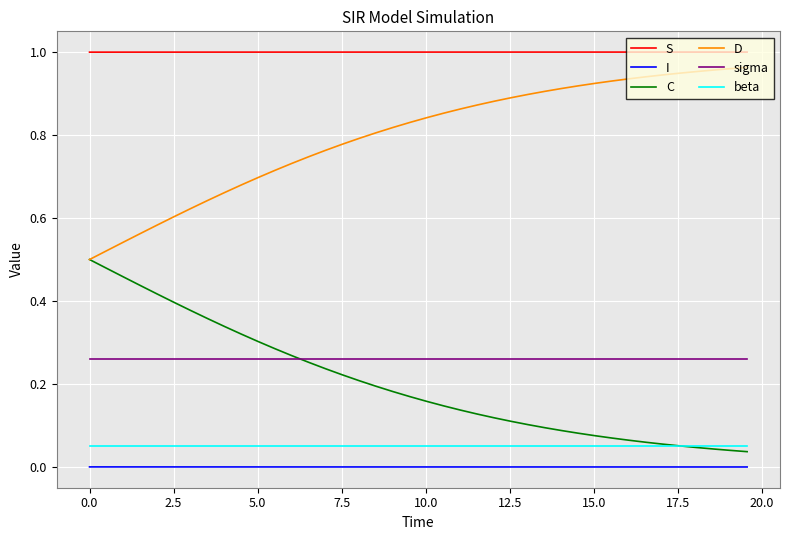

True or false: I and C cross at least once.

False